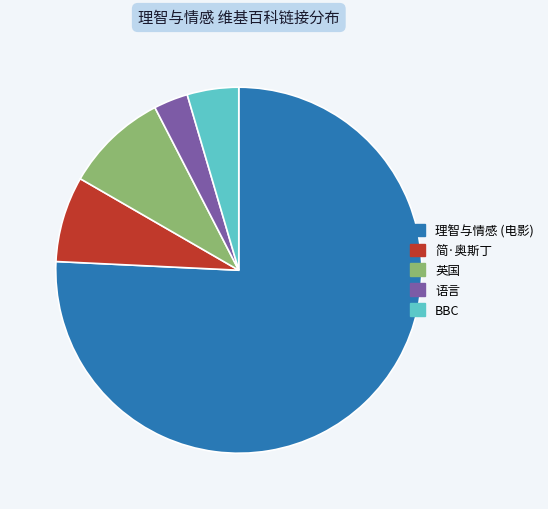

Which category has the biggest portion of the pie?

理智与情感 (电影)